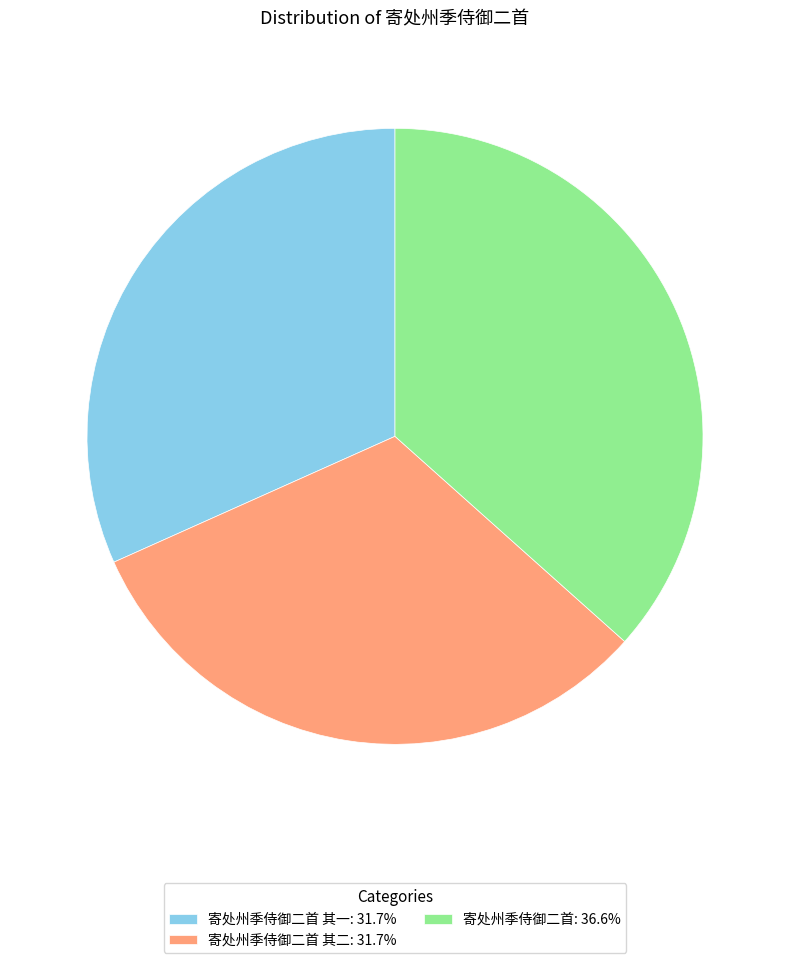

Does 寄处州季侍御二首 其二: 31.7% account for over 50% of the chart?

No